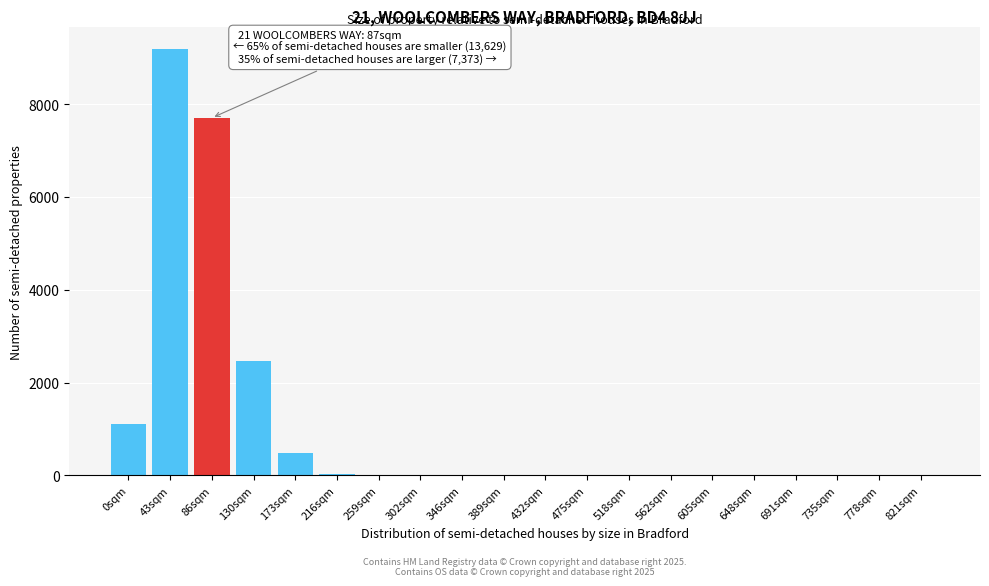

At which category does the chart reach its peak across all series?

43sqm